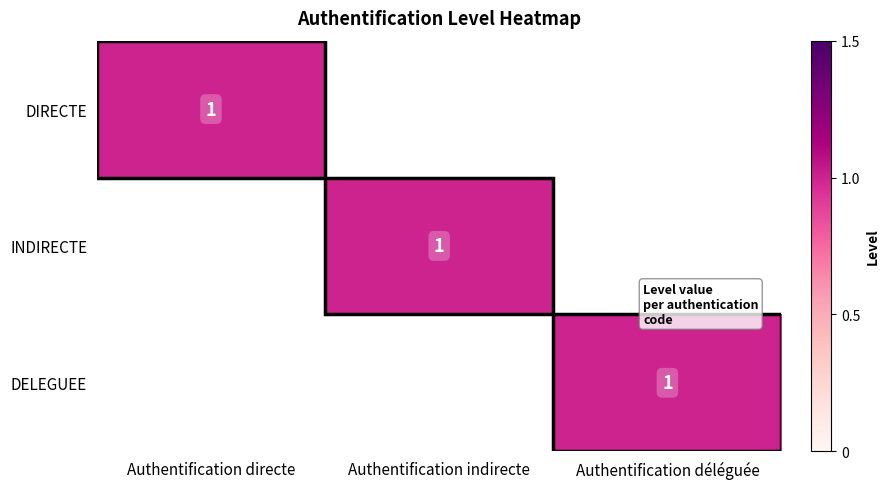

True or false: DELEGUEE has a value of 1 at Authentification déléguée.

True